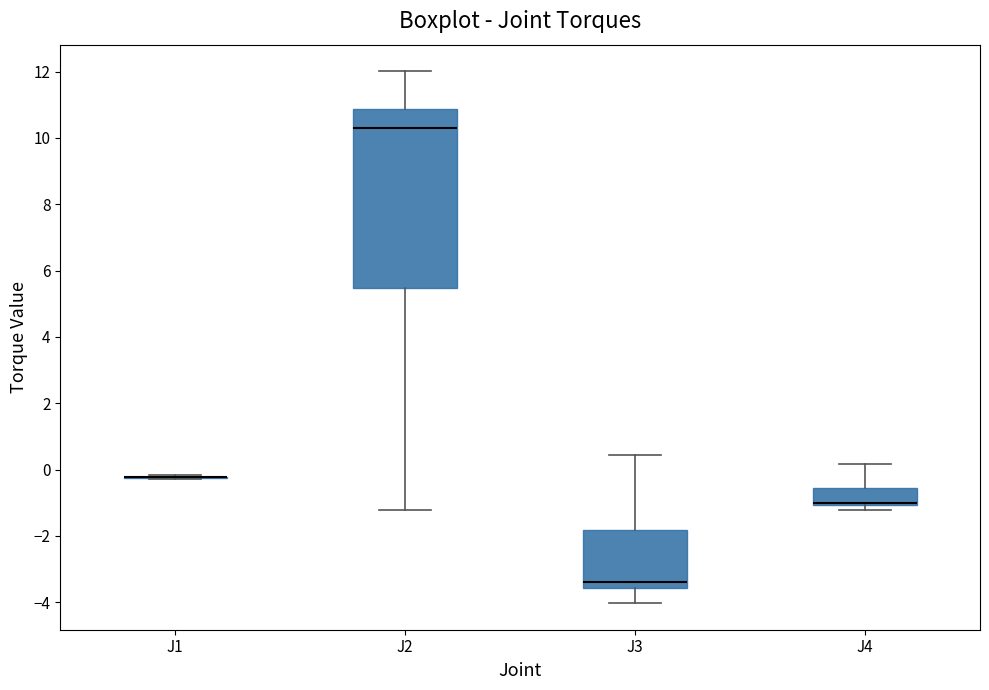

Reading left to right, transcribe this box plot: for each box, give where its median line is, the range the box spans, and where its two whiskers end, as read against the y-axis. The values are not printed on the chart, so give them approximately, as read against the axis.

J1: box collapsed to a line at -0.2, whiskers -0.2 to -0.2
J2: median 10.2, box 5.4 to 10.8, whiskers -1.2 to 12.0
J3: median -3.4, box -3.6 to -1.8, whiskers -4.0 to 0.4
J4: median -1.0 (drawn on the box's lower edge), box -1.0 to -0.6, whiskers -1.2 to 0.2